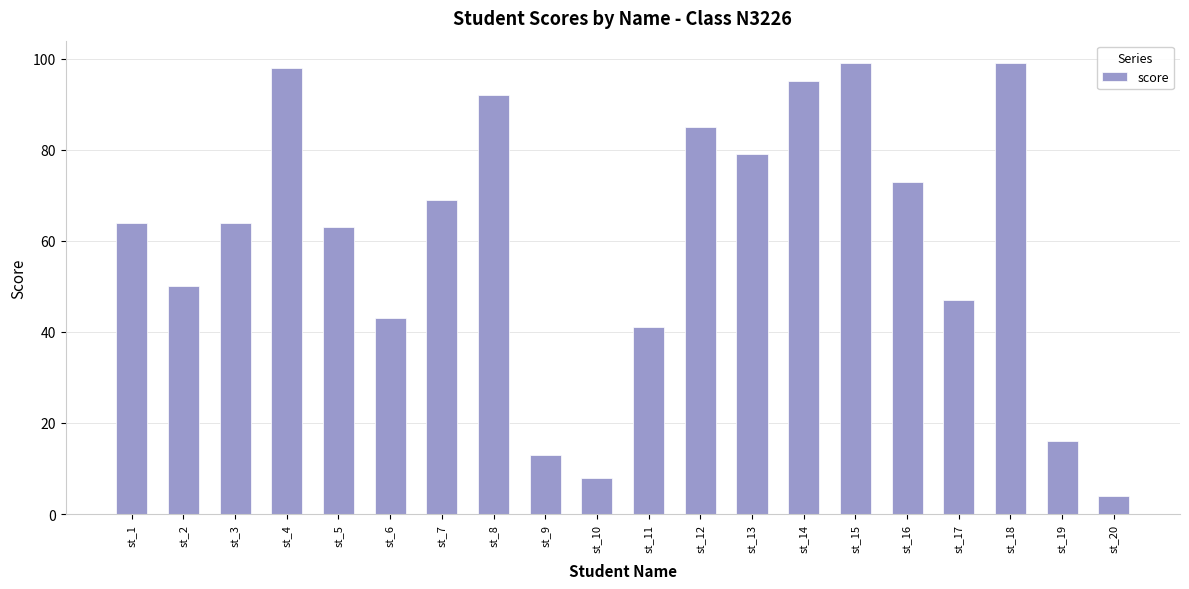

What is the difference between the maximum and minimum values?

95